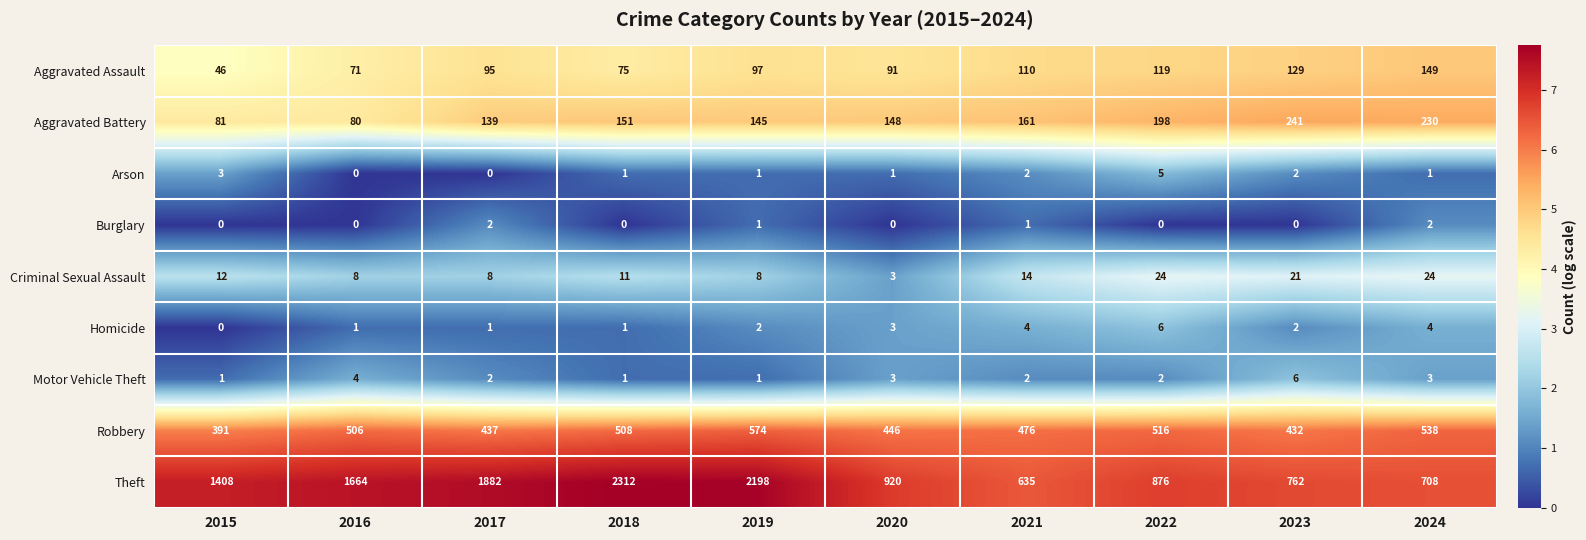

What is the sum of all Robbery values?

4824